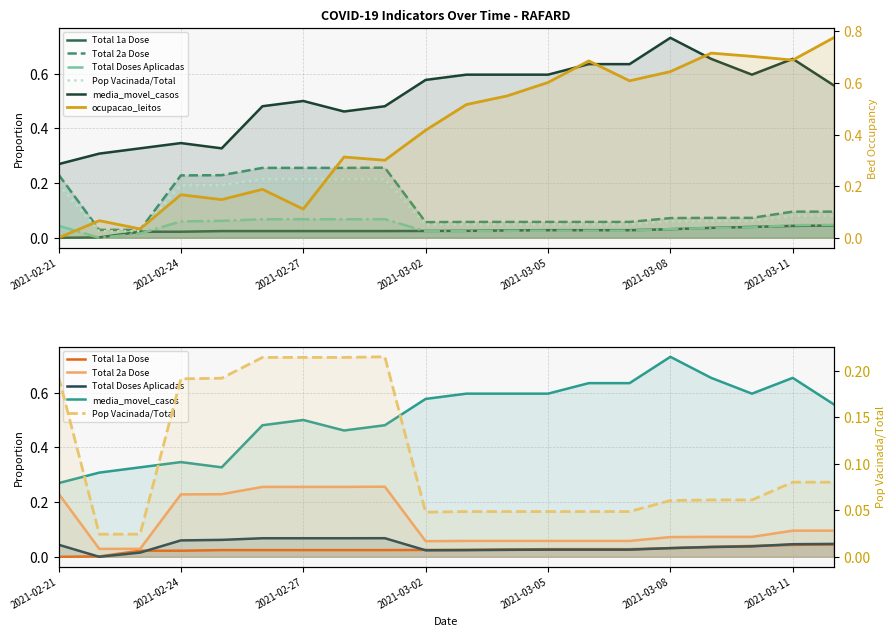

What is the highest value of the Pop Vacinada/Total series?

0.2